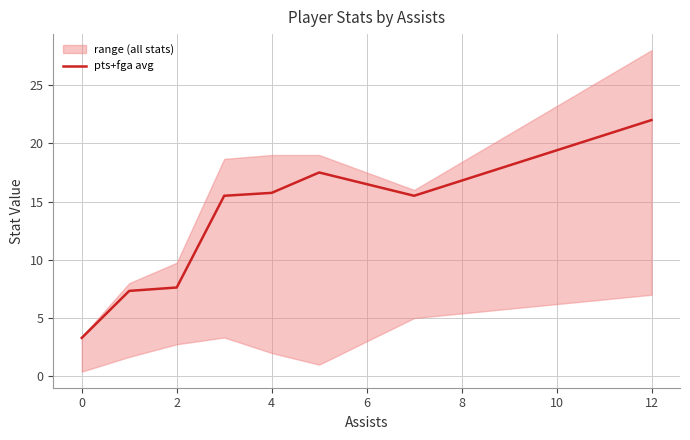

Reading right to left, extract all data points from this chart.

22.0	15.5	17.5	15.8	15.5	7.6	7.3	3.3